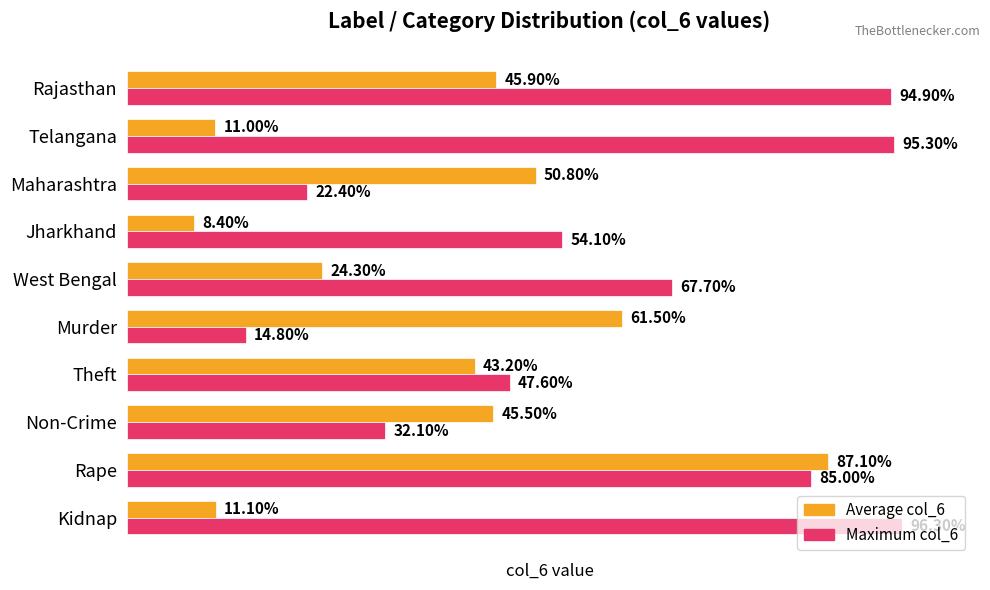

What are all the series names shown in the legend?

Average col_6, Maximum col_6